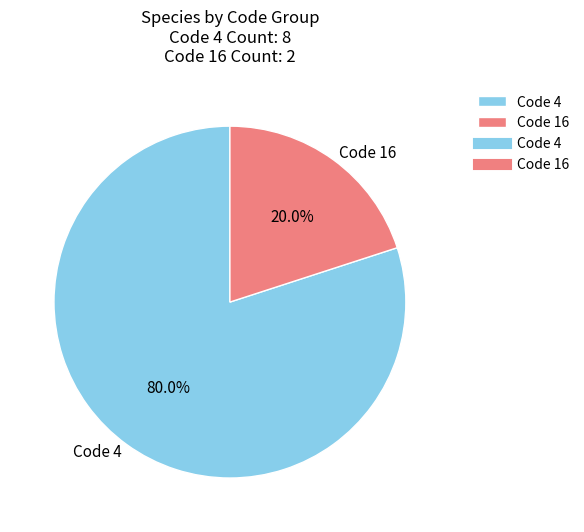

Count the number of slices in the pie.

2